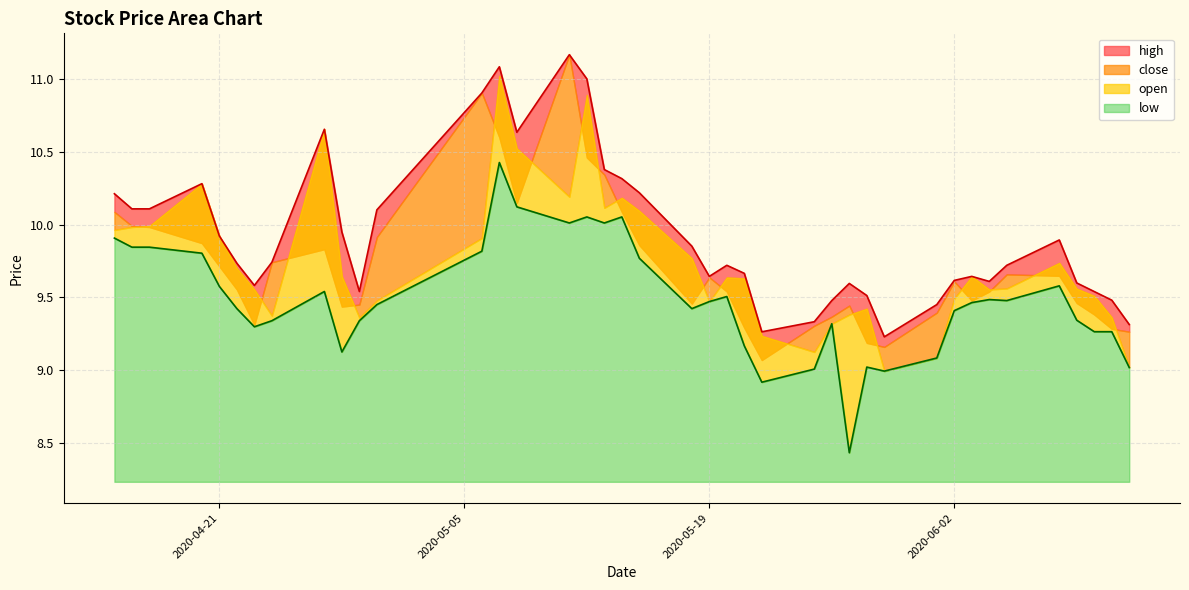

What is the sum of all low values?

379.4